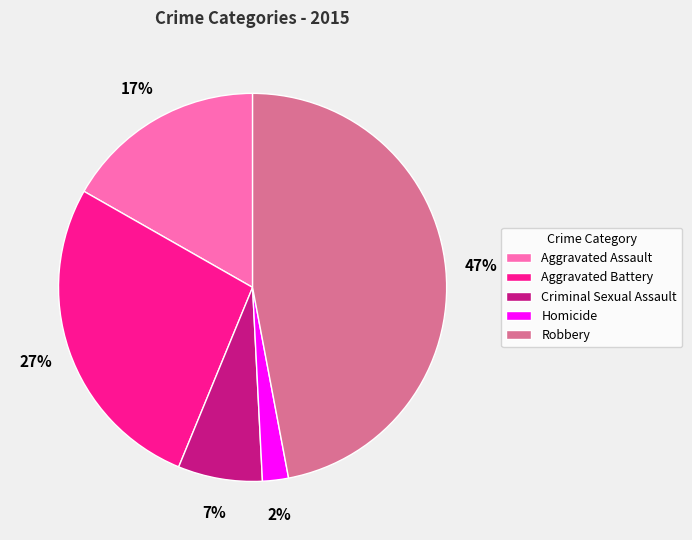

To the nearest percent, what is the combined percentage of Aggravated Battery and Criminal Sexual Assault?

34%